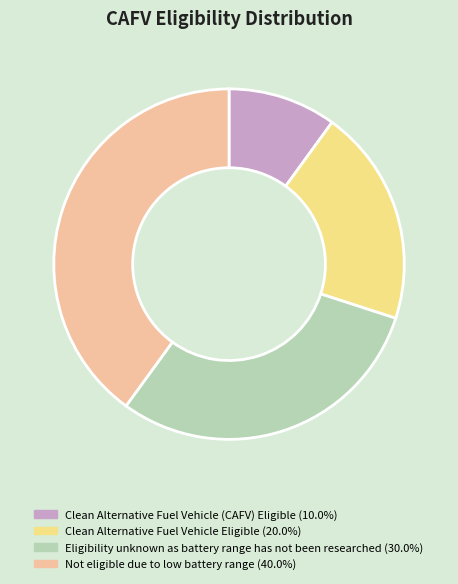

Approximately how many times larger is the value at Eligibility unknown as battery range has not been researched compared to Clean Alternative Fuel Vehicle (CAFV) Eligible?

3.0